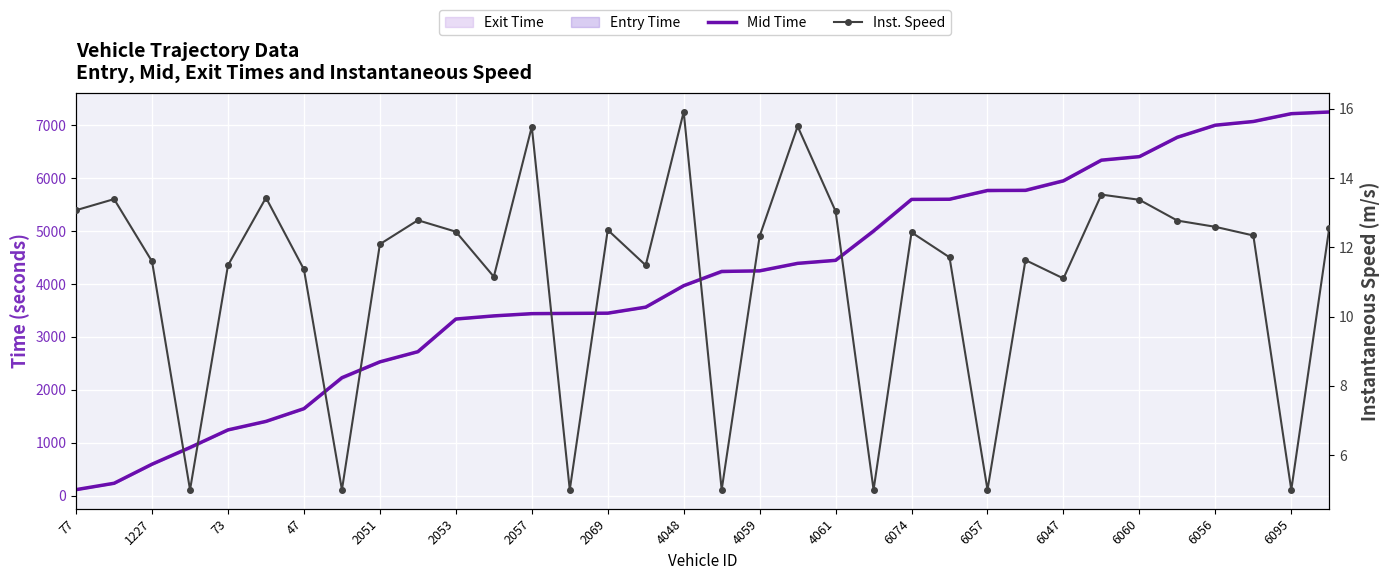

True or false: instspeed has more than 1 interior local peaks.

True